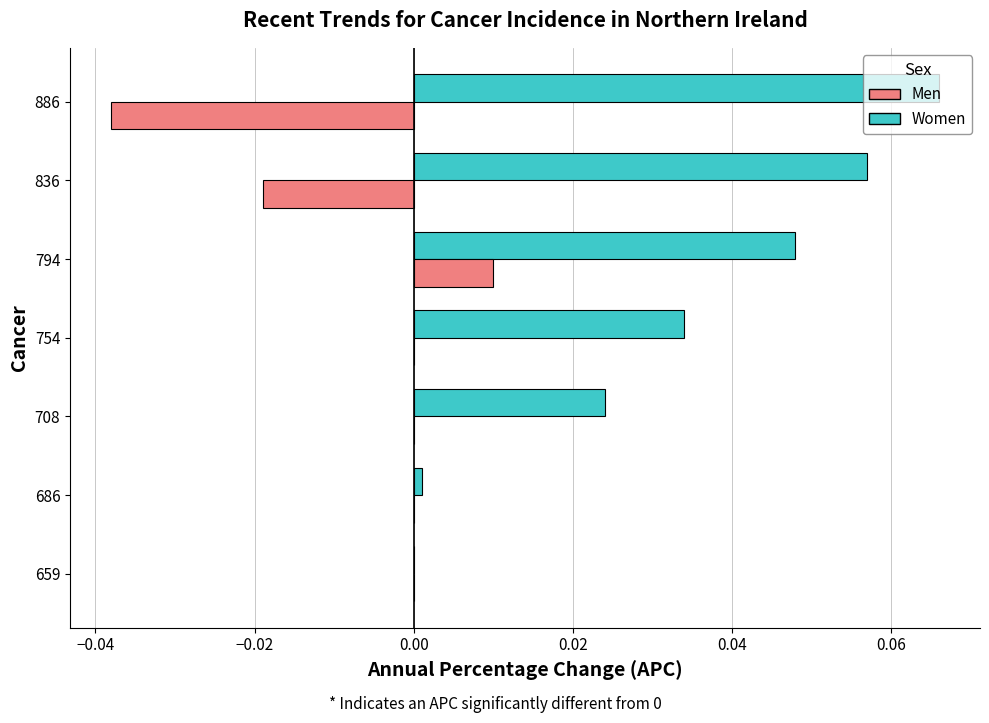

Where is Women nearest to the value 0?

659